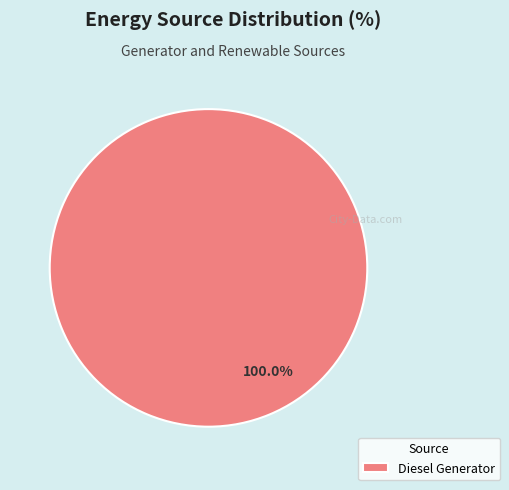

Rank the categories by value from highest to lowest.

Diesel Generator